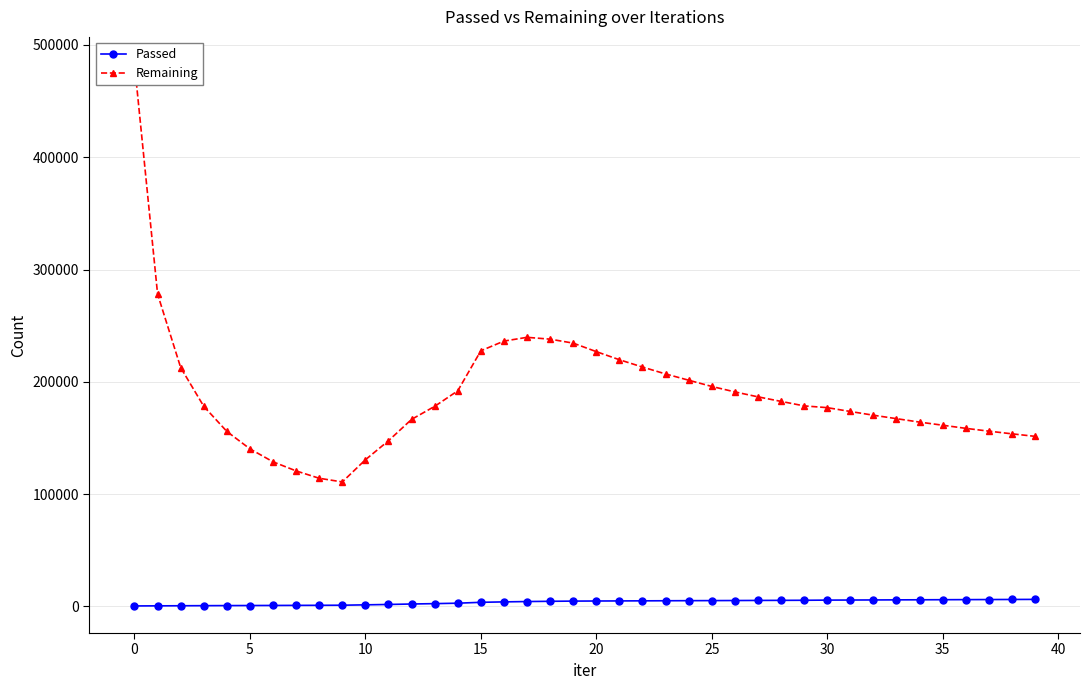

True or false: Remaining and Passed intersect in this chart.

False